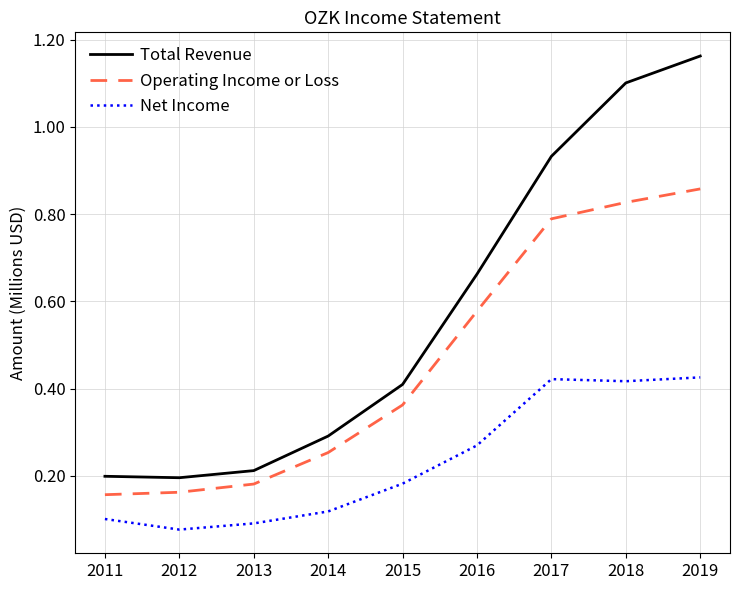

Rank the series by their average value, from highest to lowest.

Total Revenue, Operating Income or Loss, Net Income